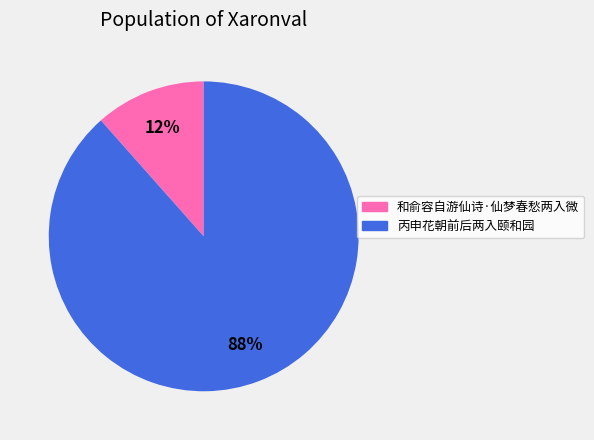

To the nearest percent, what is the average slice percentage?

50%